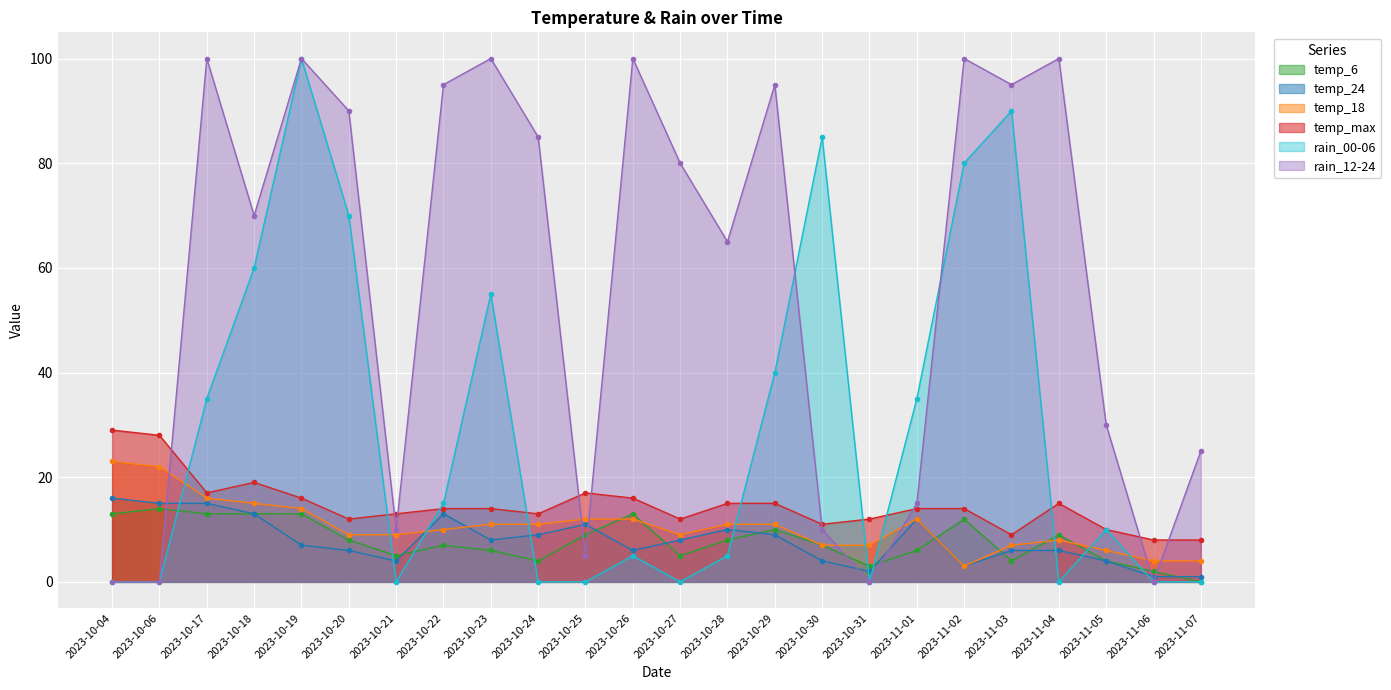

Which series has the largest total across all categories?

rain_12-24